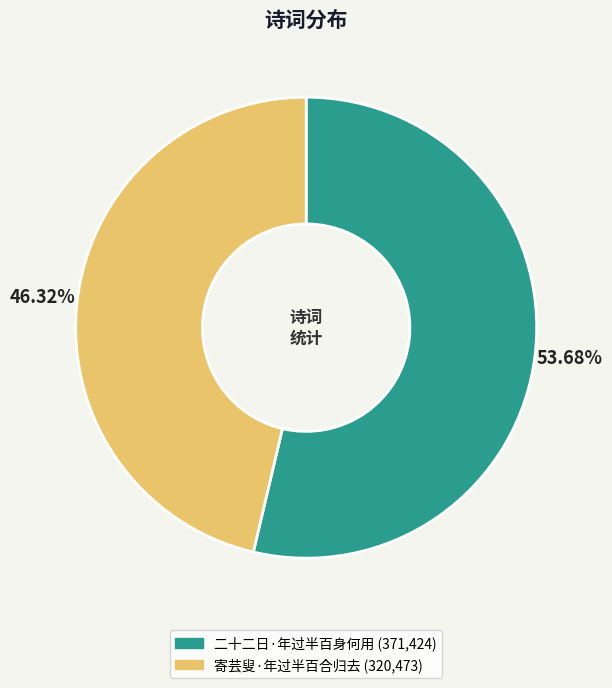

True or false: 寄芸叟·年过半百合归去 accounts for 61% of the total.

False